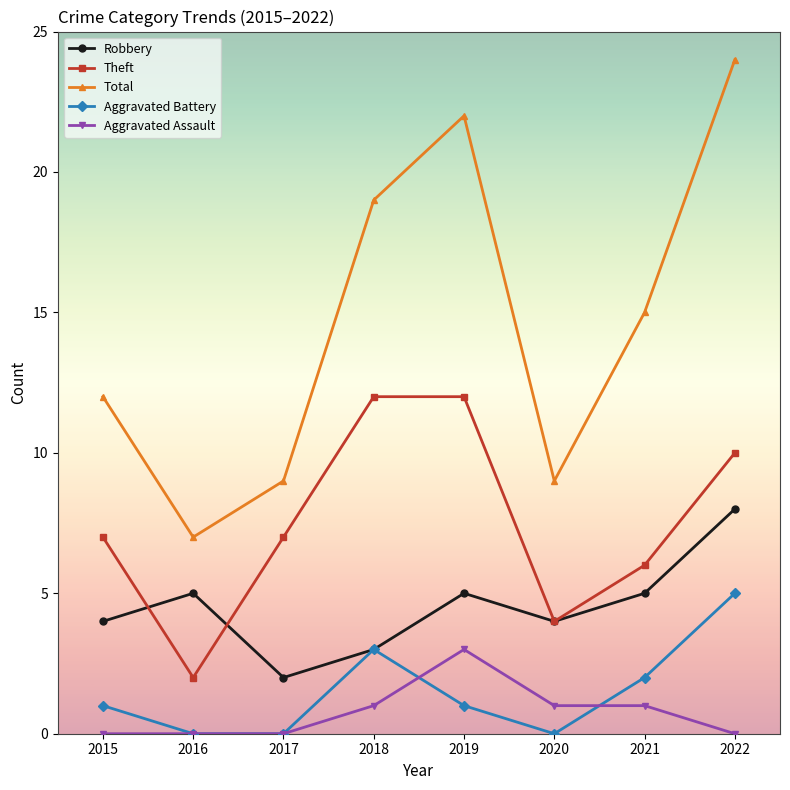

In Theft, how many points are lower than both neighbors (excluding endpoints)?

2